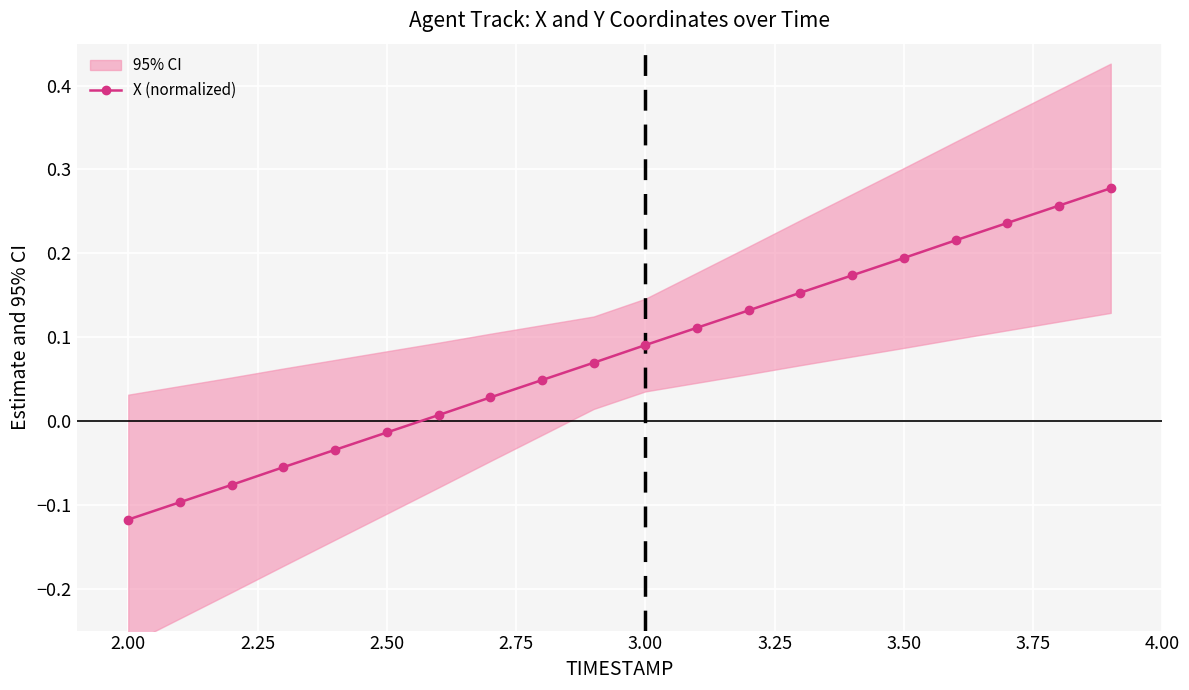

True or false: X (normalized) has more than 1 interior local peaks.

False